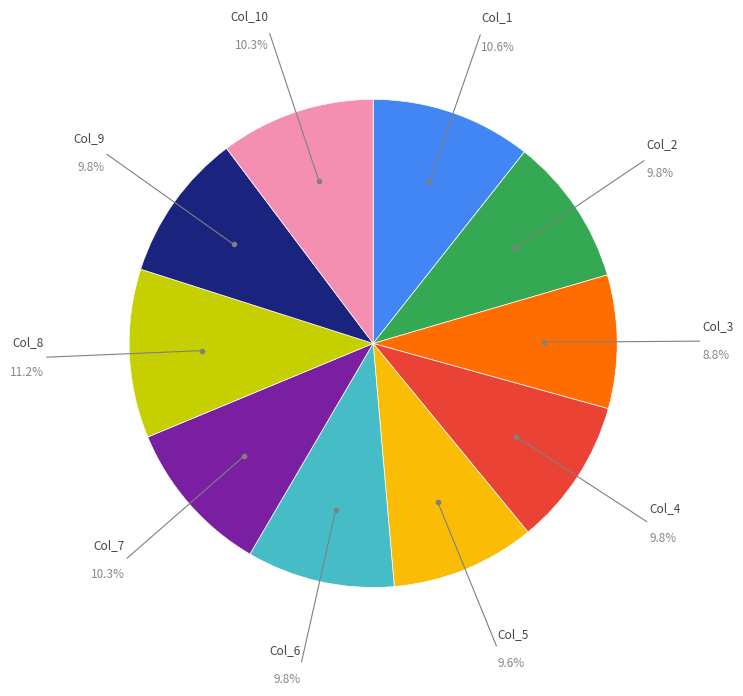

Is there a majority slice in this chart?

No